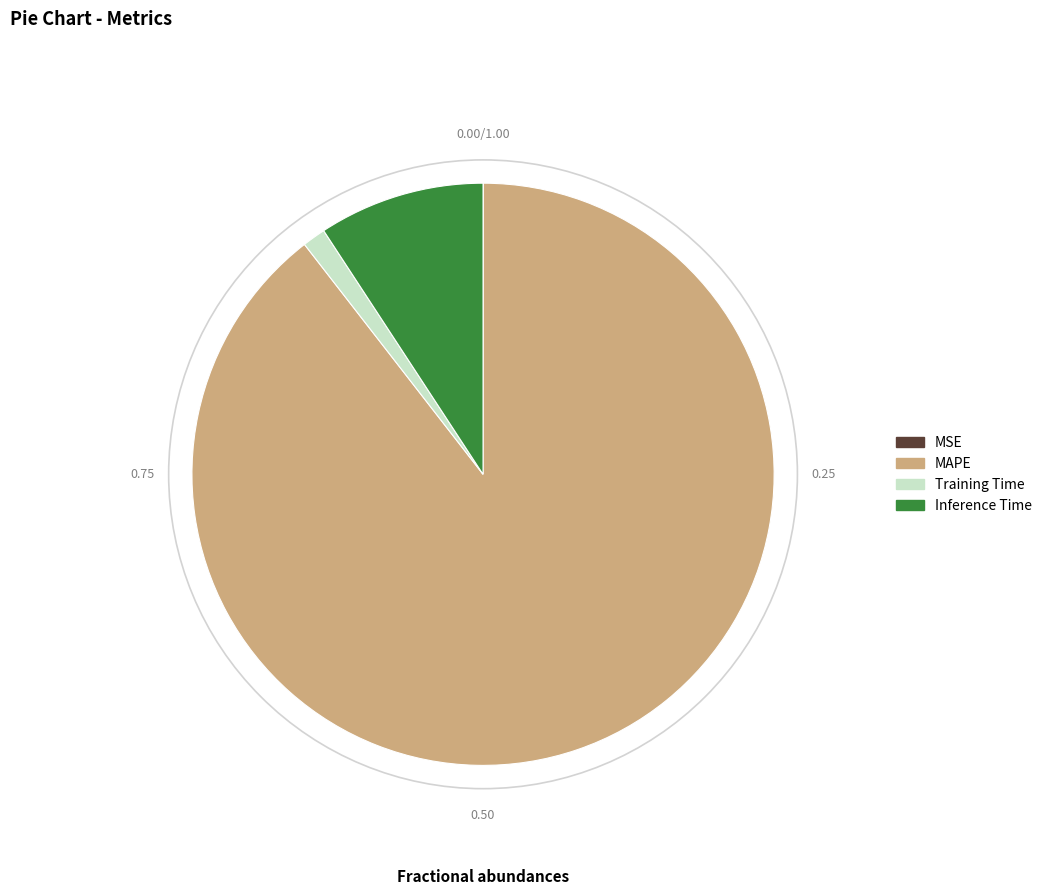

The Inference Time slice represents 16% of the pie. True or false?

False